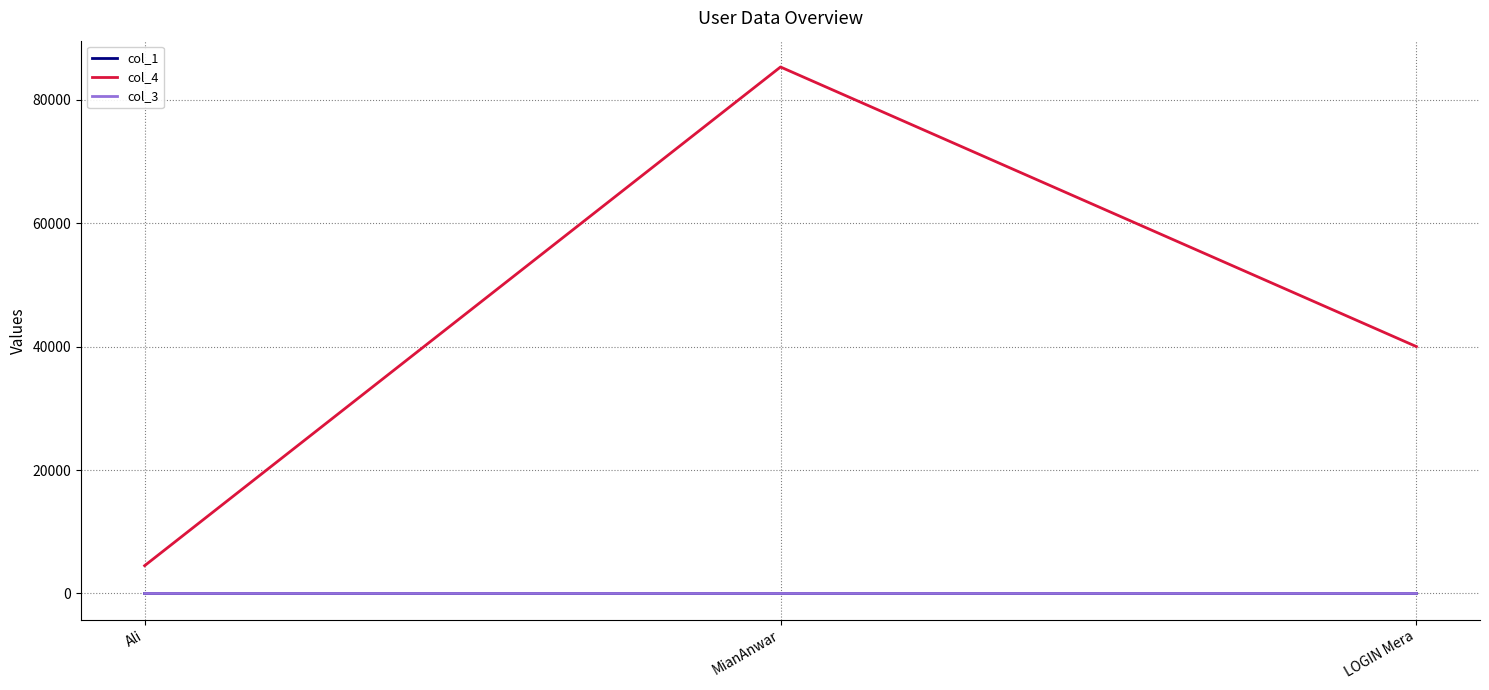

What is the spread (max minus min) of values at LOGIN Mera?

39999